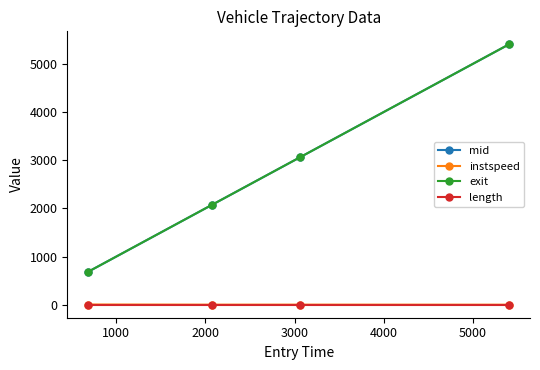

What is the sum of all mid values?

11226.0